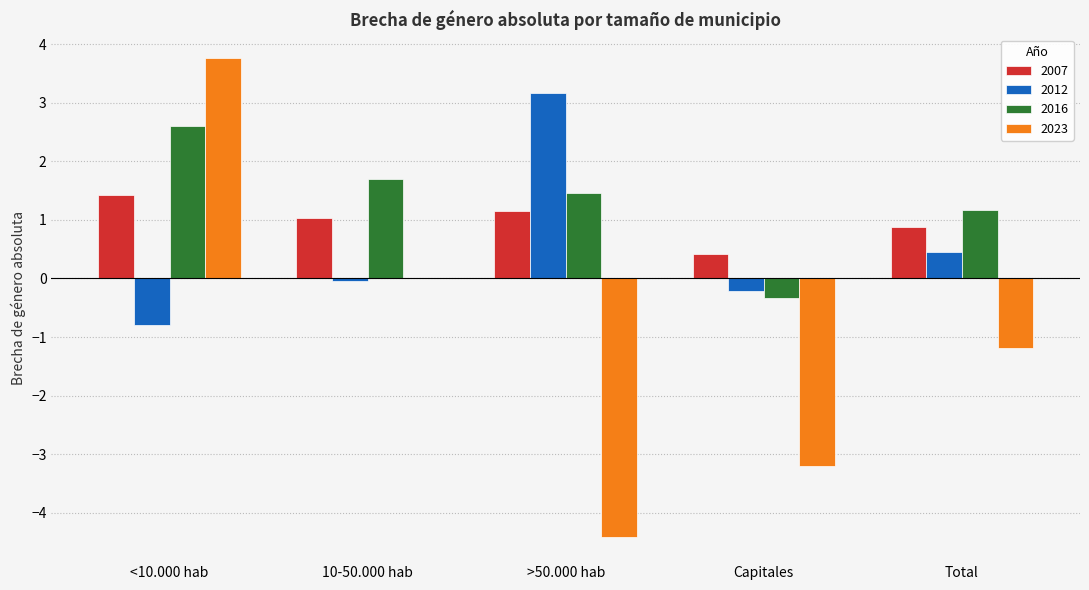

What is the greatest value displayed?

3.8